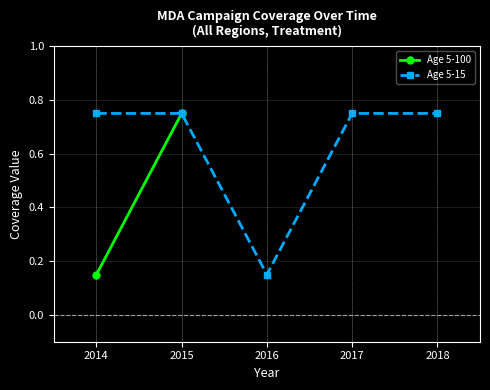

True or false: Age 5-15 has more than 2 interior local peaks.

False